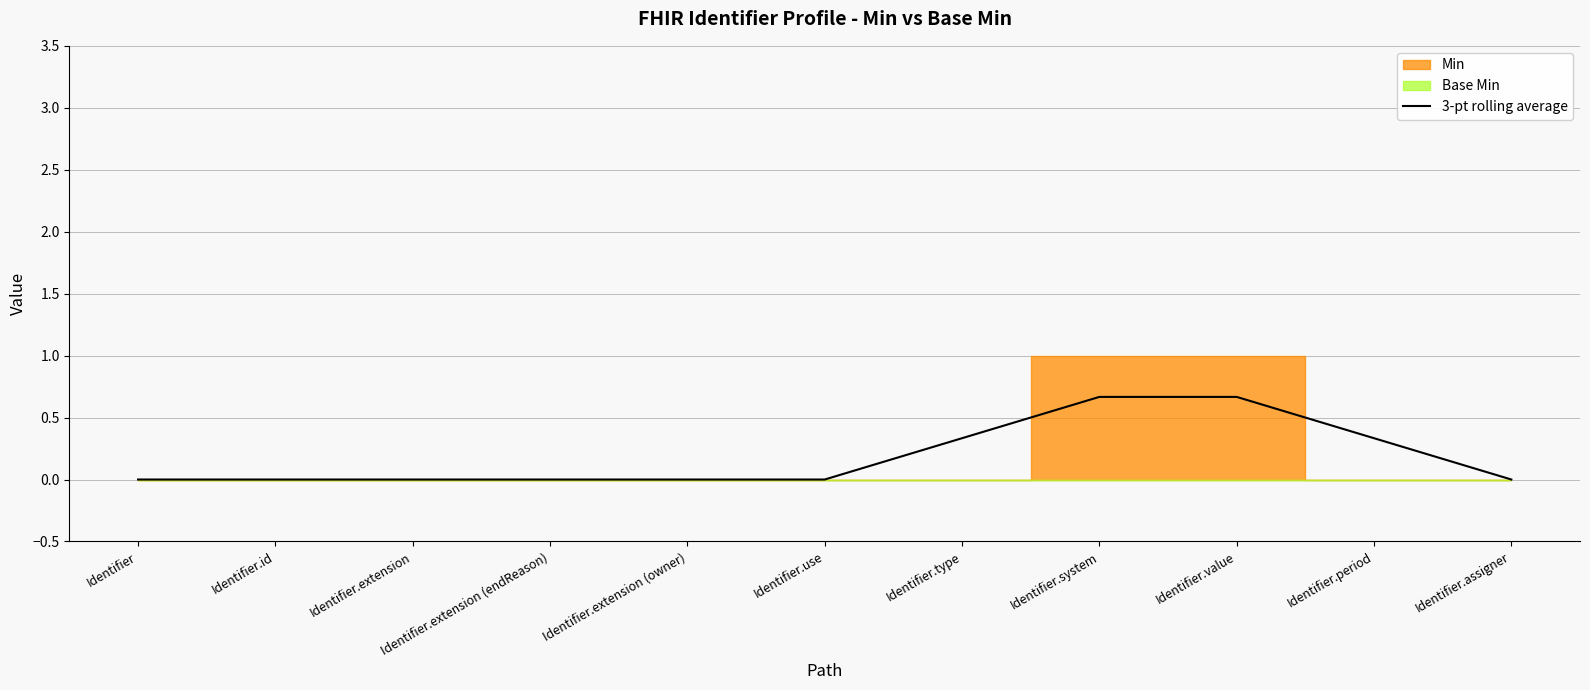

How many positive values are there?

4